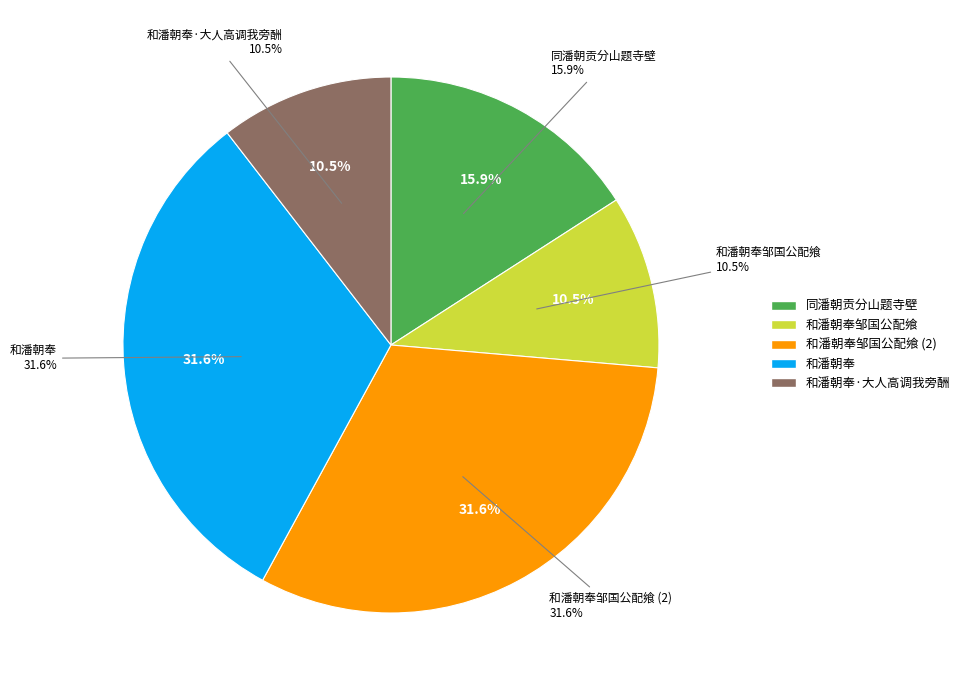

Does 同潘朝贡分山题寺壁 account for over 50% of the chart?

No